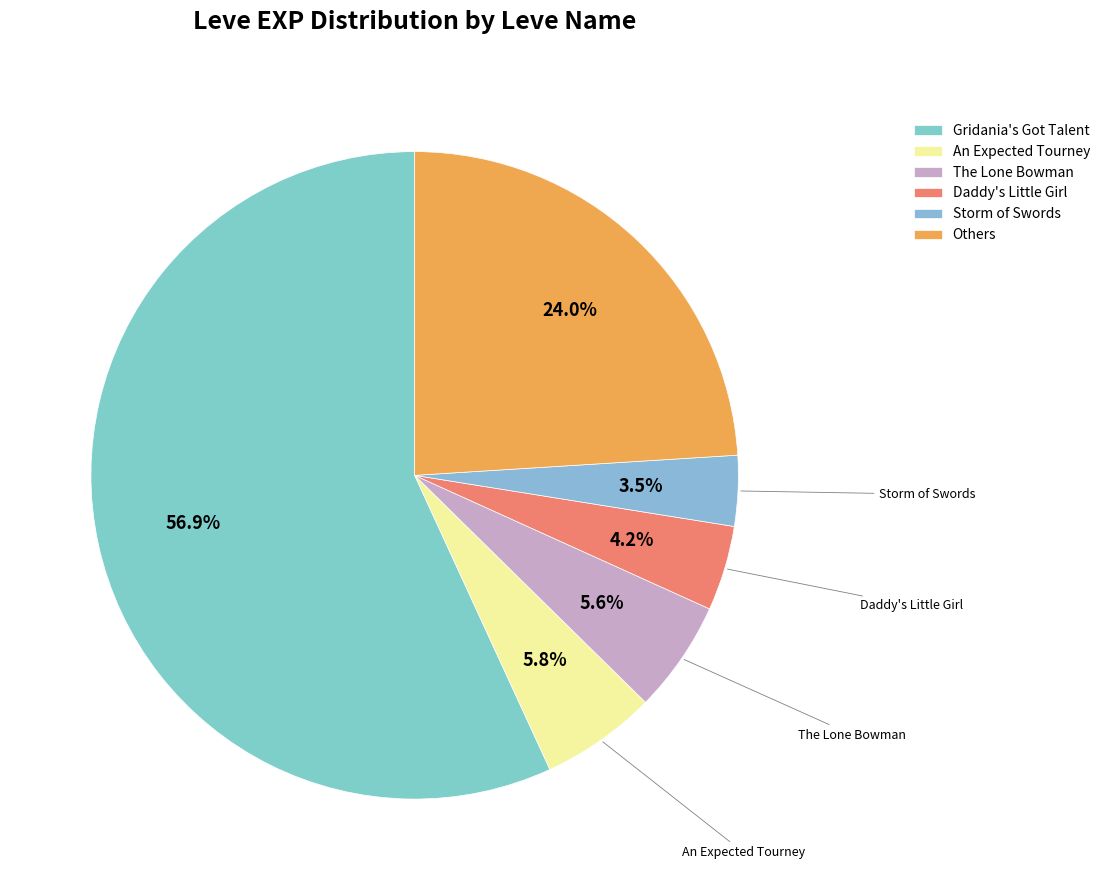

Does any single category account for the majority?

Yes